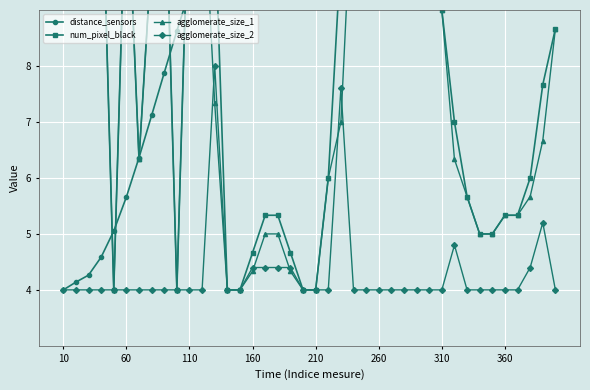

What is the total value across all series at 22?

38.7